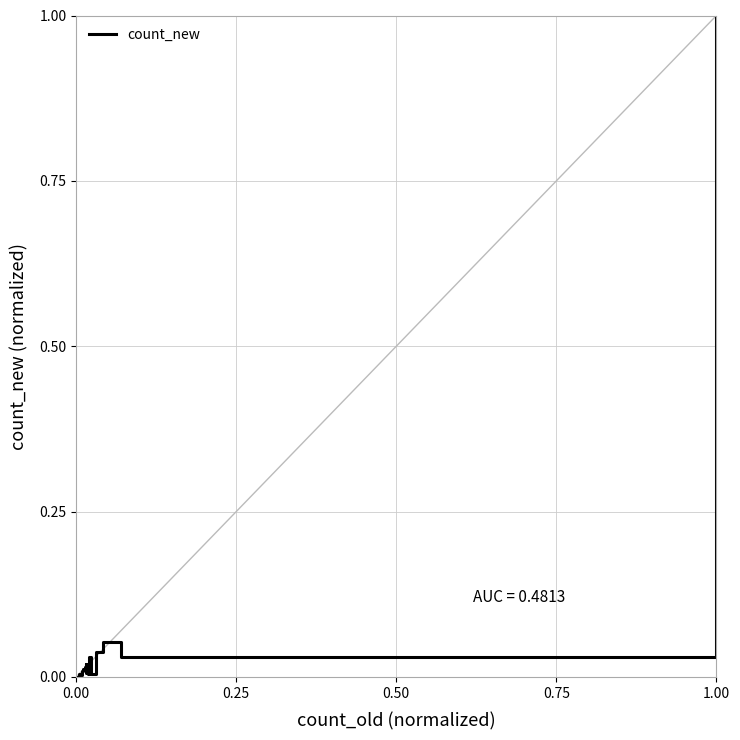

What is the difference between the maximum and minimum values?

1.0